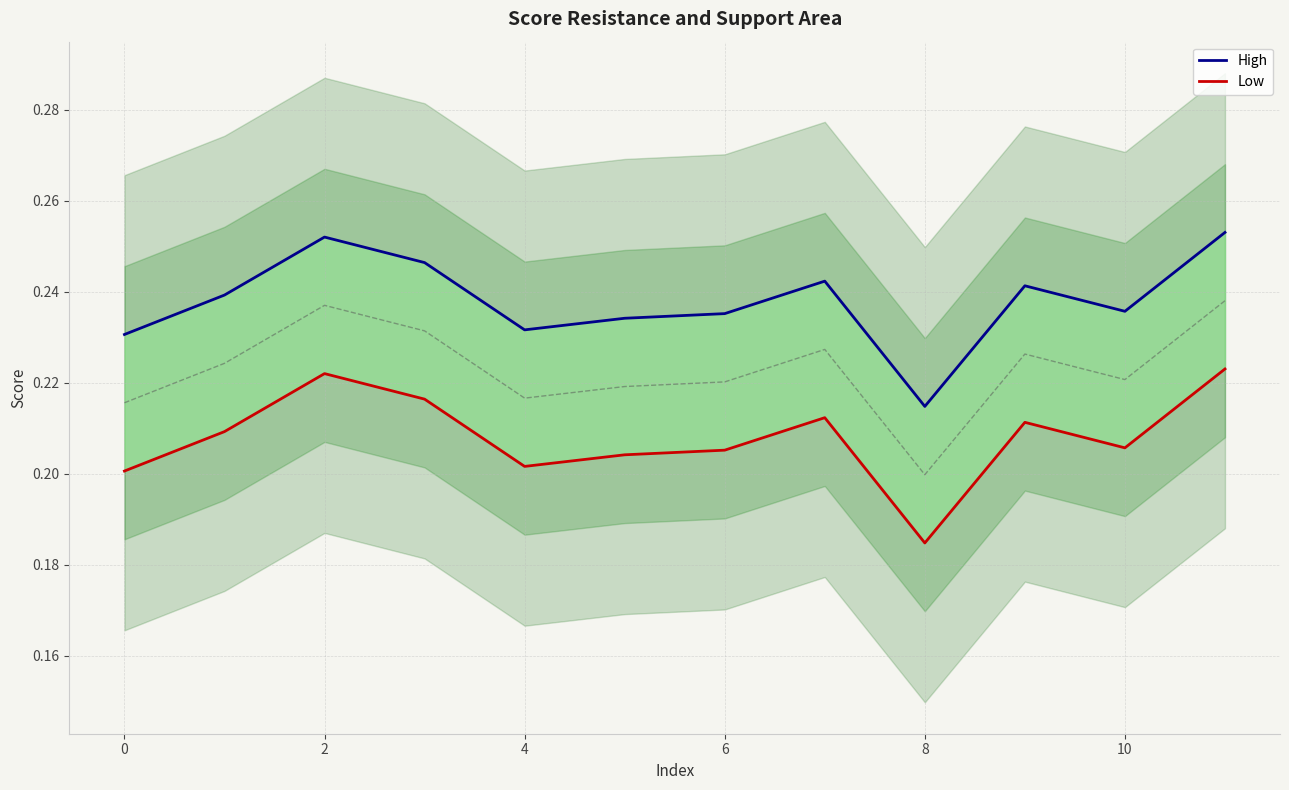

How many High values are between 0 and 1?

12